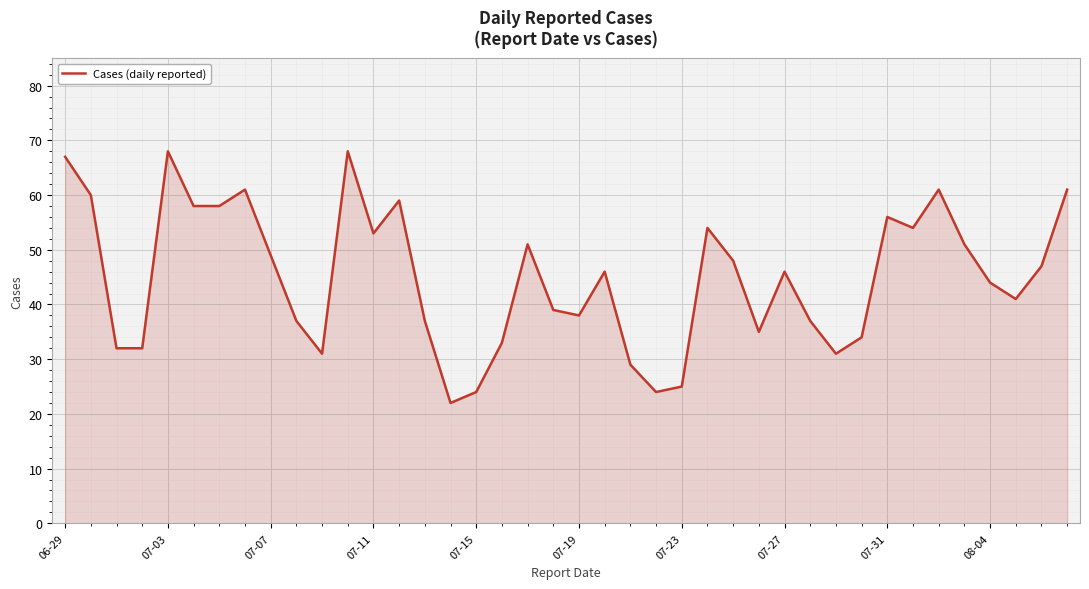

What is the difference between the maximum and minimum values?

46